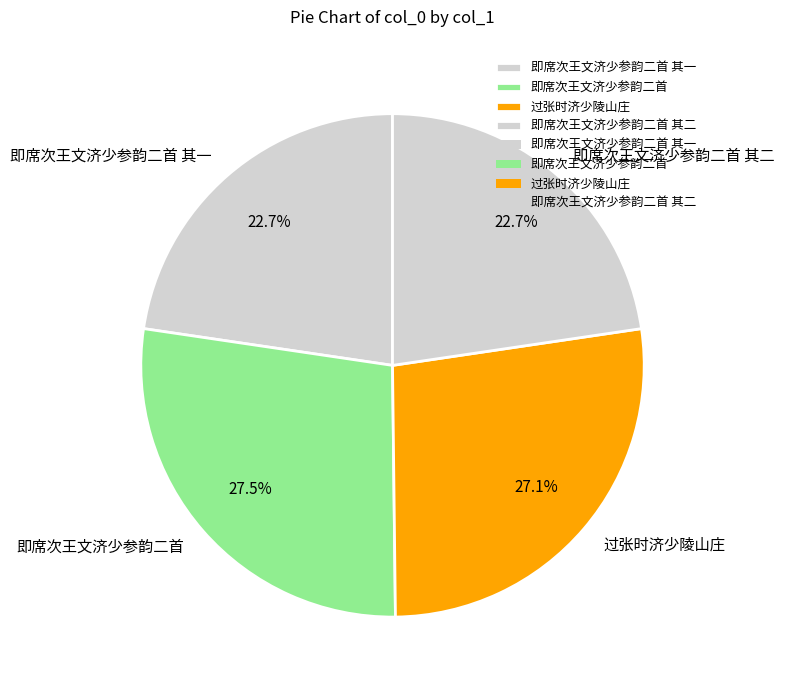

Approximately how many times larger is the value at 过张时济少陵山庄 compared to 即席次王文济少参韵二首?

1.0